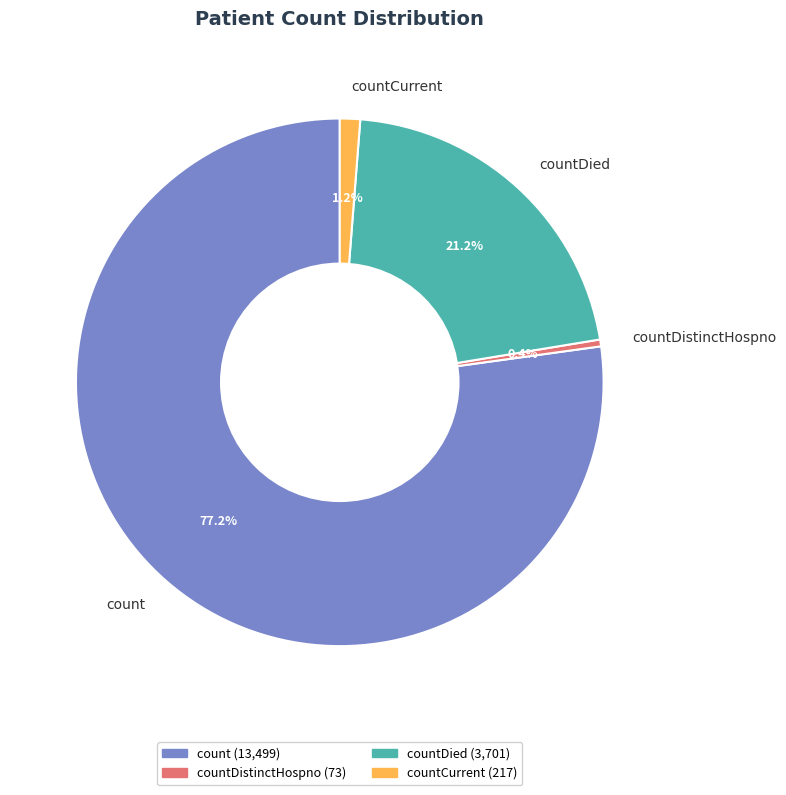

Does any single category account for the majority?

Yes